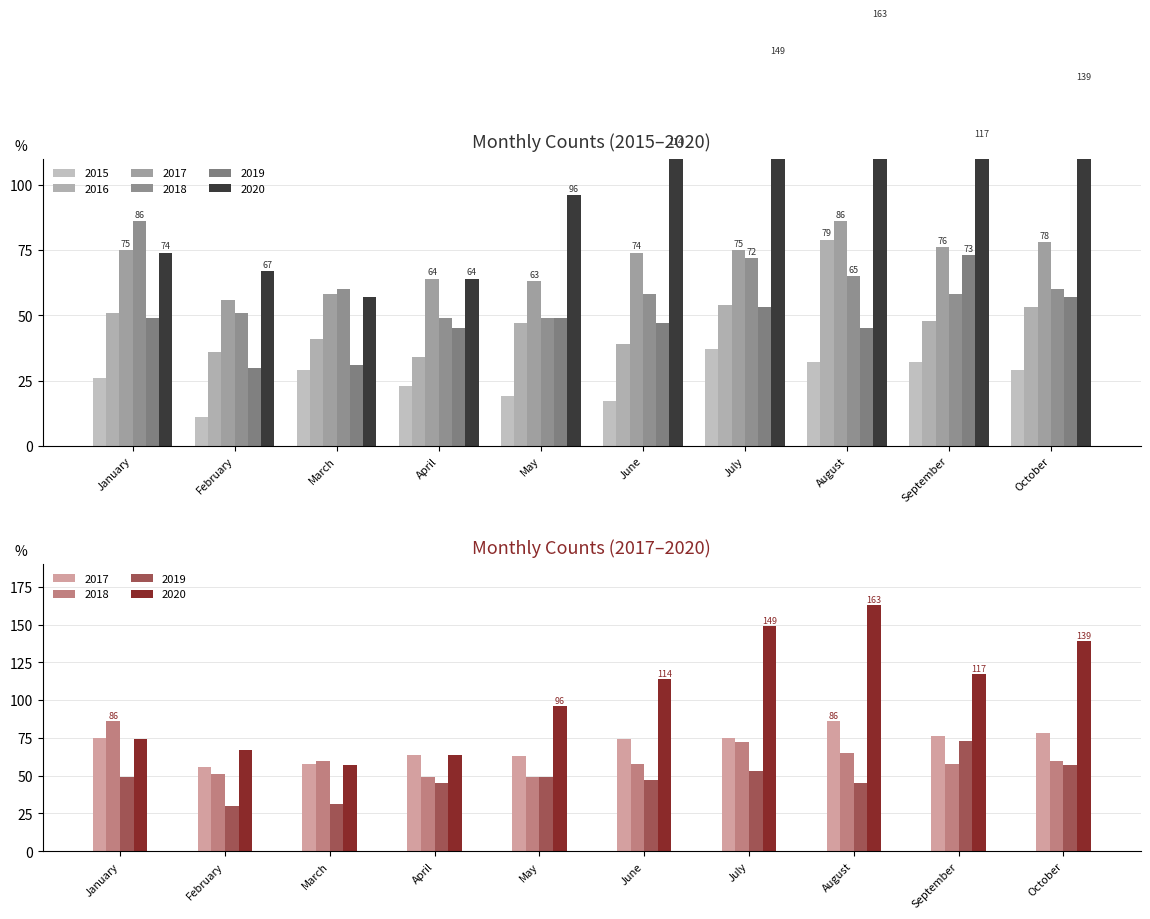

Reading right to left, list all the values displayed in this chart.

2015: October=29	September=32	August=32	July=37	June=17	May=19	April=23	March=29	February=11	January=26
2016: October=53	September=48	August=79	July=54	June=39	May=47	April=34	March=41	February=36	January=51
2017: October=78	September=76	August=86	July=75	June=74	May=63	April=64	March=58	February=56	January=75
2018: October=60	September=58	August=65	July=72	June=58	May=49	April=49	March=60	February=51	January=86
2019: October=57	September=73	August=45	July=53	June=47	May=49	April=45	March=31	February=30	January=49
2020: October=139	September=117	August=163	July=149	June=114	May=96	April=64	March=57	February=67	January=74